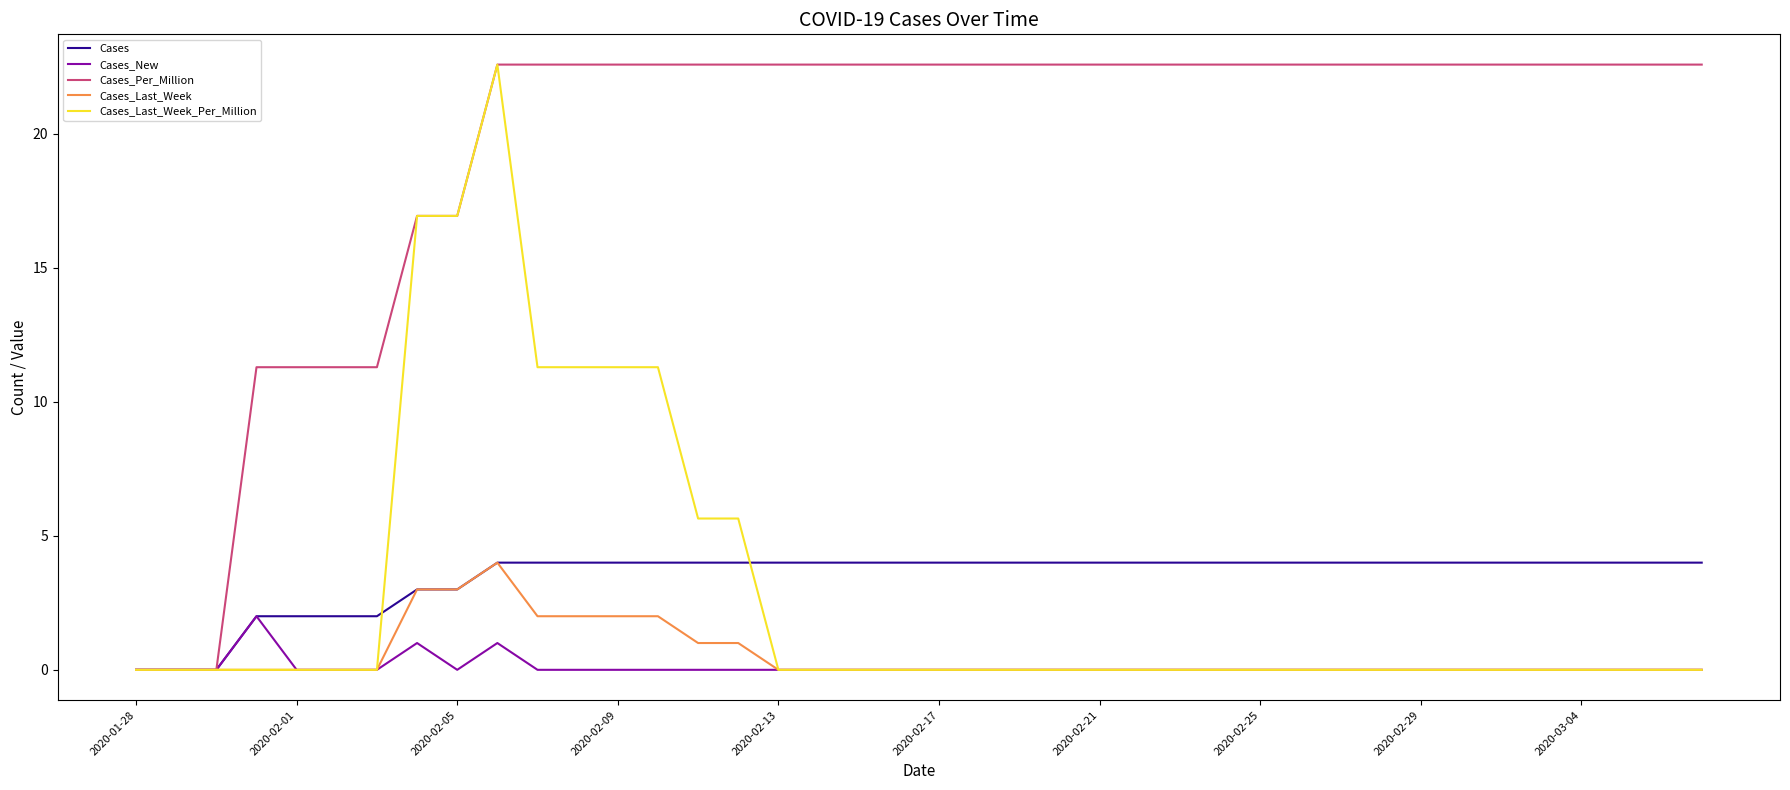

How many distinct data groups are displayed?

5